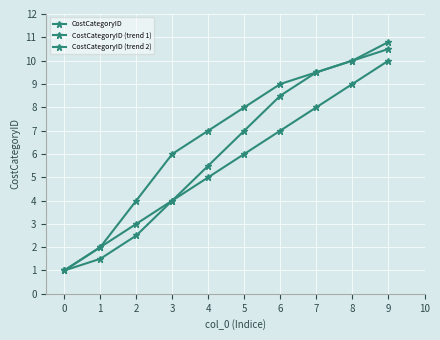

The value of CostCategoryID at 3 is 4.0. True or false?

True